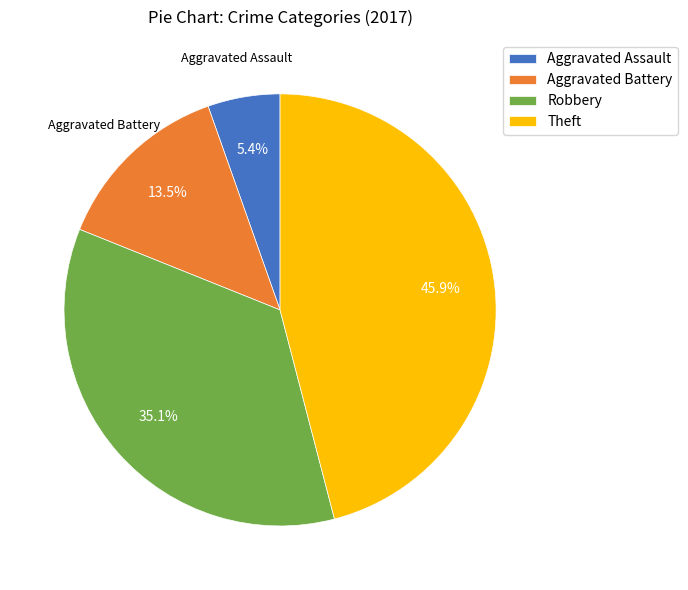

Rank the categories by value from highest to lowest.

Theft, Robbery, Aggravated Battery, Aggravated Assault